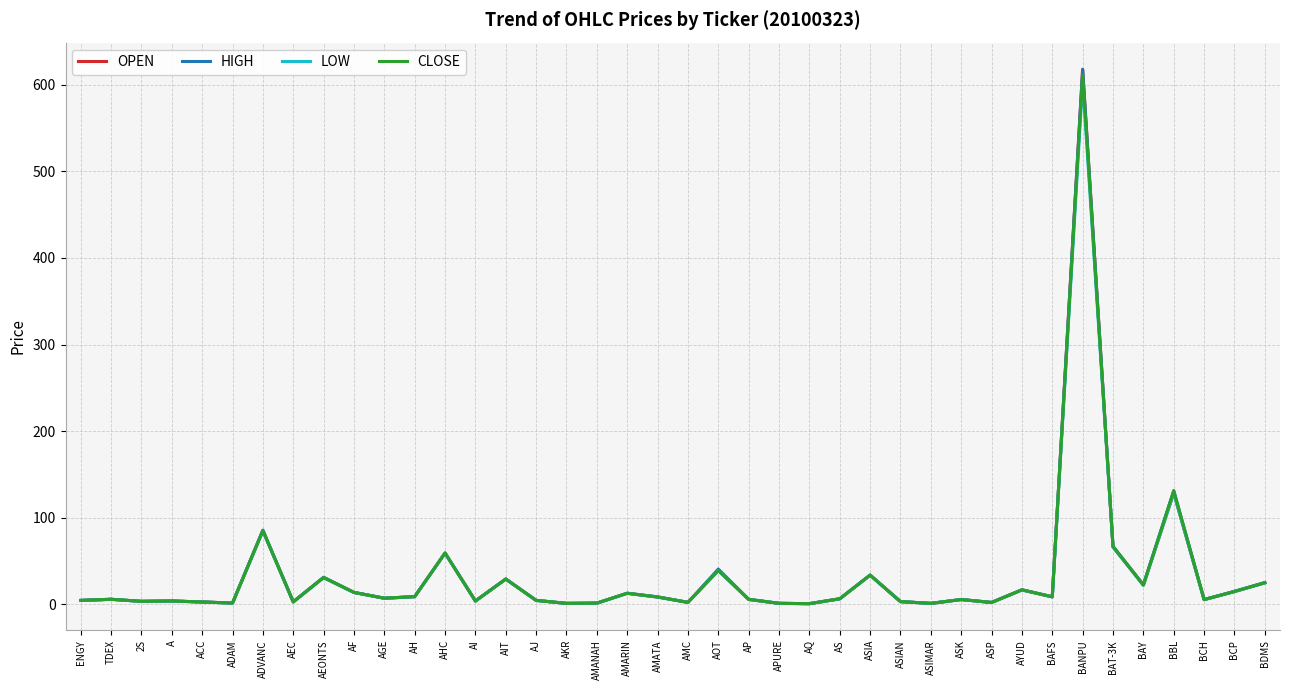

At which label is CLOSE closest to 306?

BBL